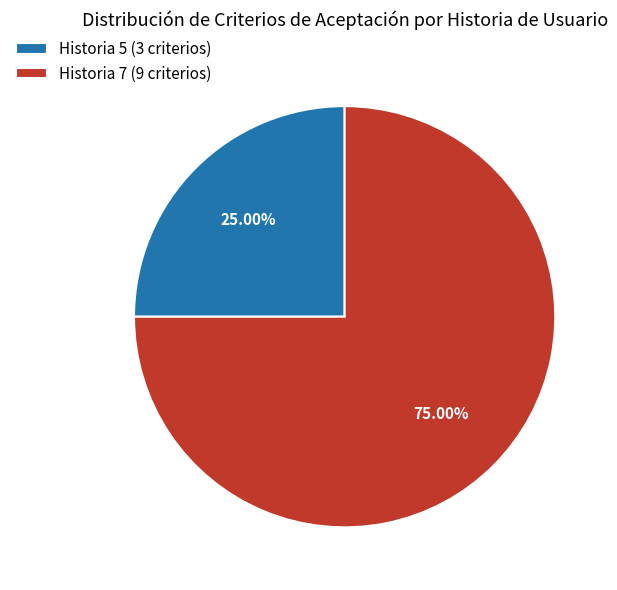

What is the smallest slice in the pie chart?

Historia 5